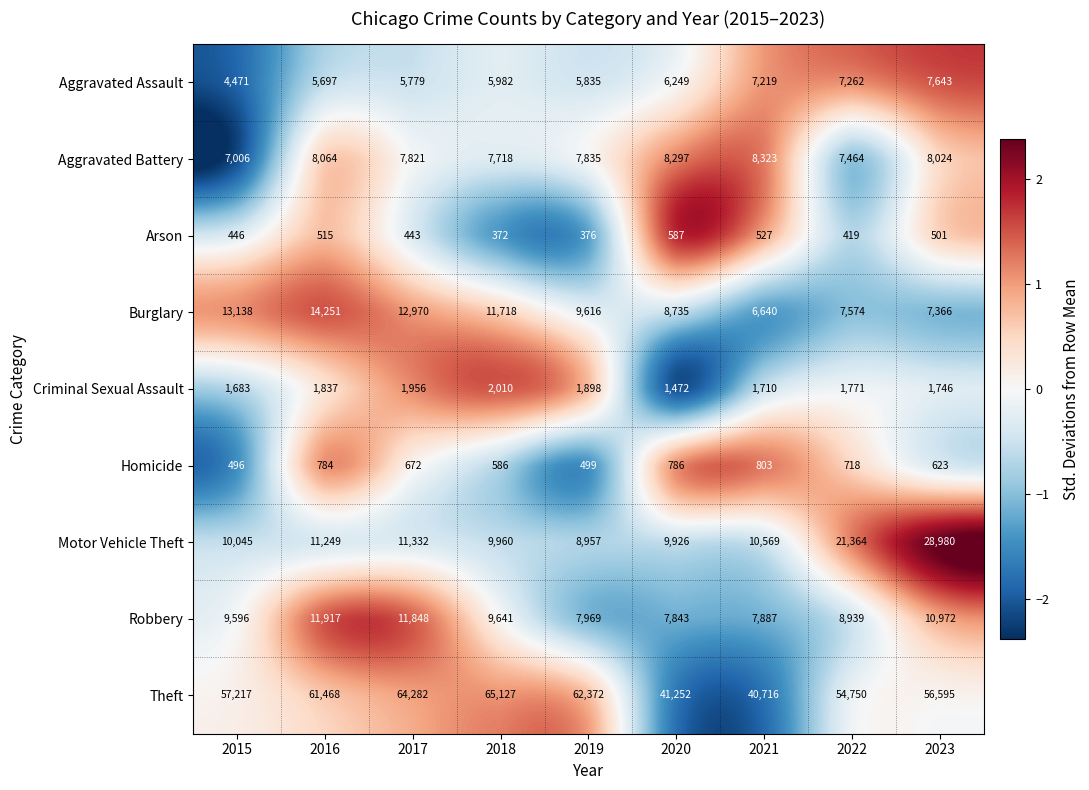

At how many categories does at least one series exceed 6139?

9